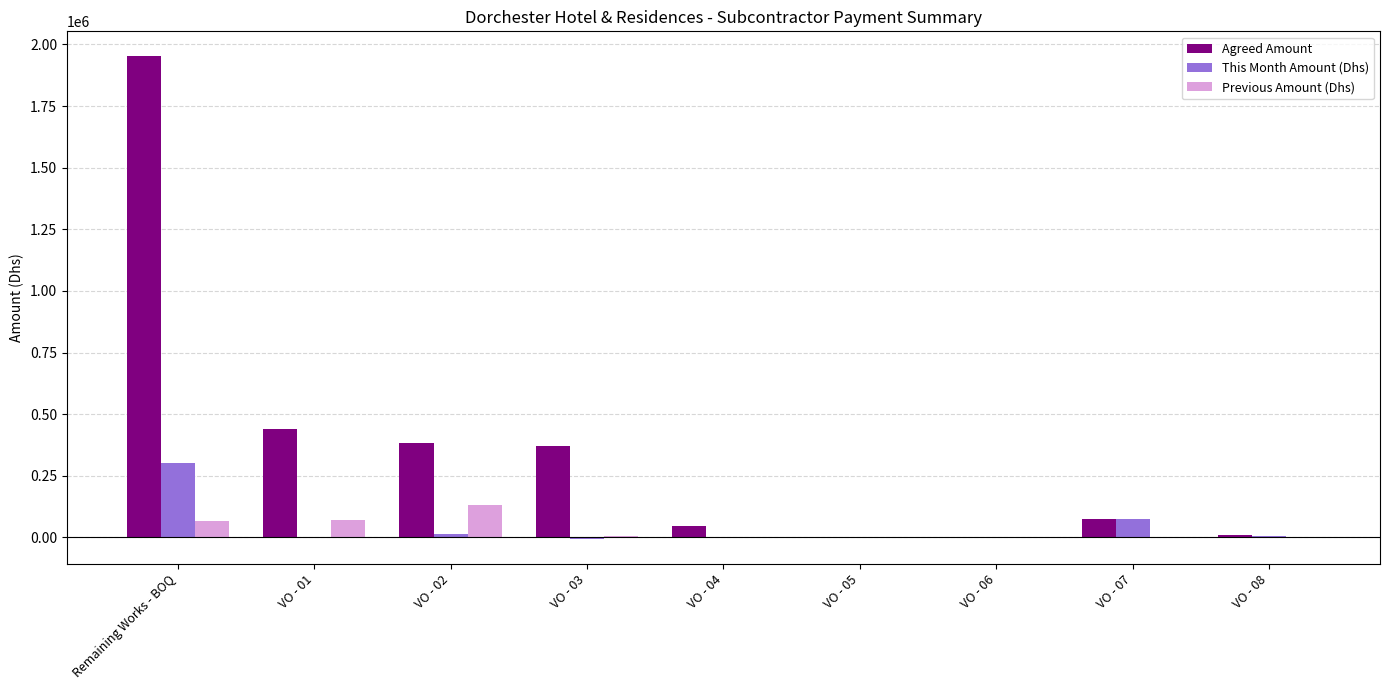

What is the sum of all Agreed Amount values?

3283883.8